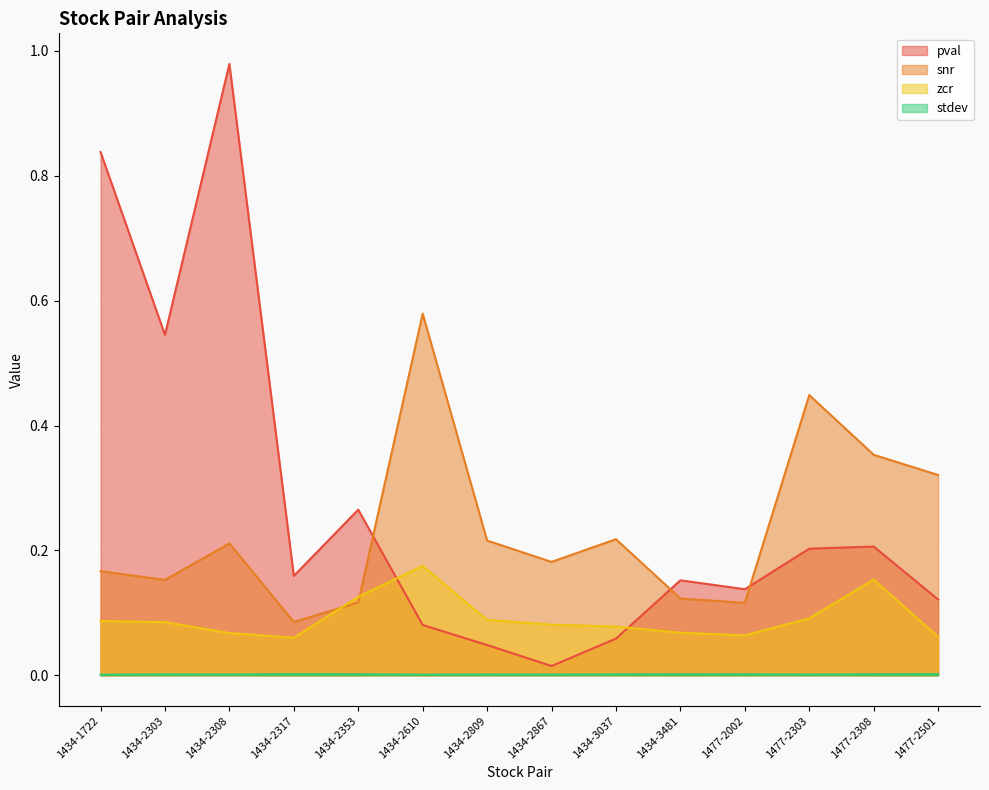

How many intersections are there between snr and zcr?

2